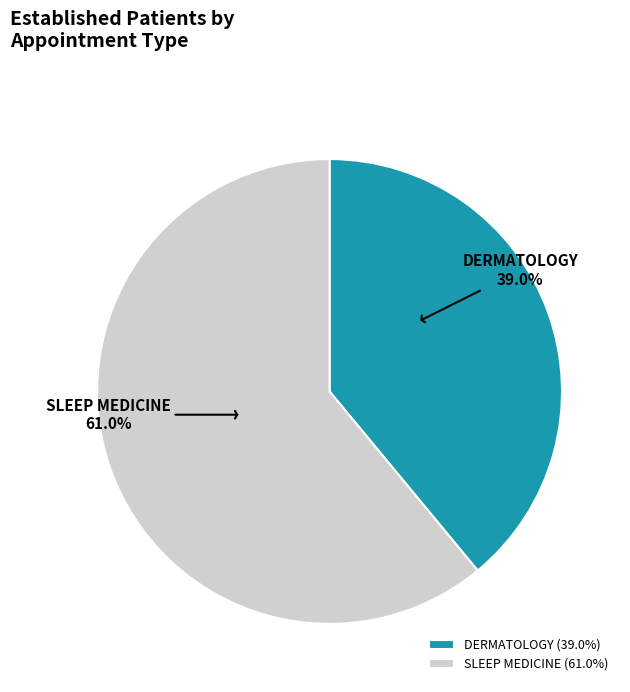

Is there a majority slice in this chart?

Yes